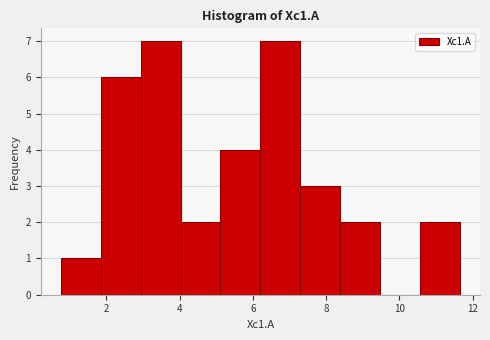

Reading left to right, list every bar in this chart as the range it spans on the x-axis followed by its height. Neither the bar edges nor the heights are printed on the chart, so give them approximately, as read against the axes.

0.8 to 1.8: 1
1.8 to 3.0: 6
3.0 to 4.0: 7
4.0 to 5.2: 2
5.2 to 6.2: 4
6.2 to 7.2: 7
7.2 to 8.4: 3
8.4 to 9.4: 2
9.4 to 10.6: 0
10.6 to 11.6: 2